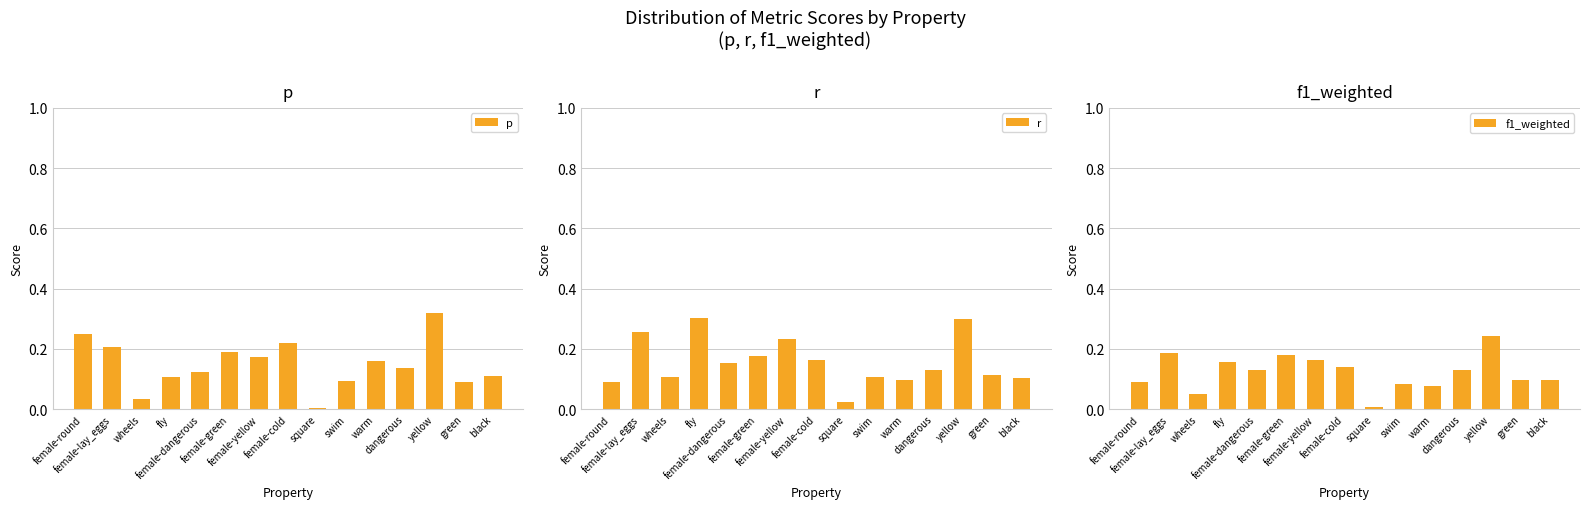

What is the spread (max minus min) of values at female-lay_eggs?

0.1